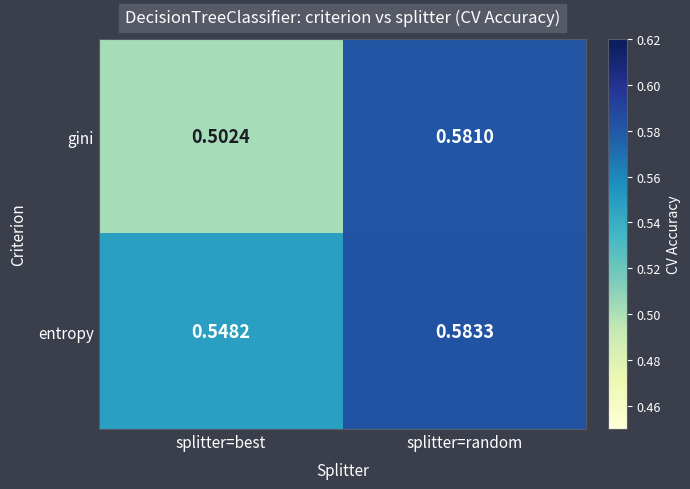

Which label corresponds to the smallest value in the chart?

splitter=best